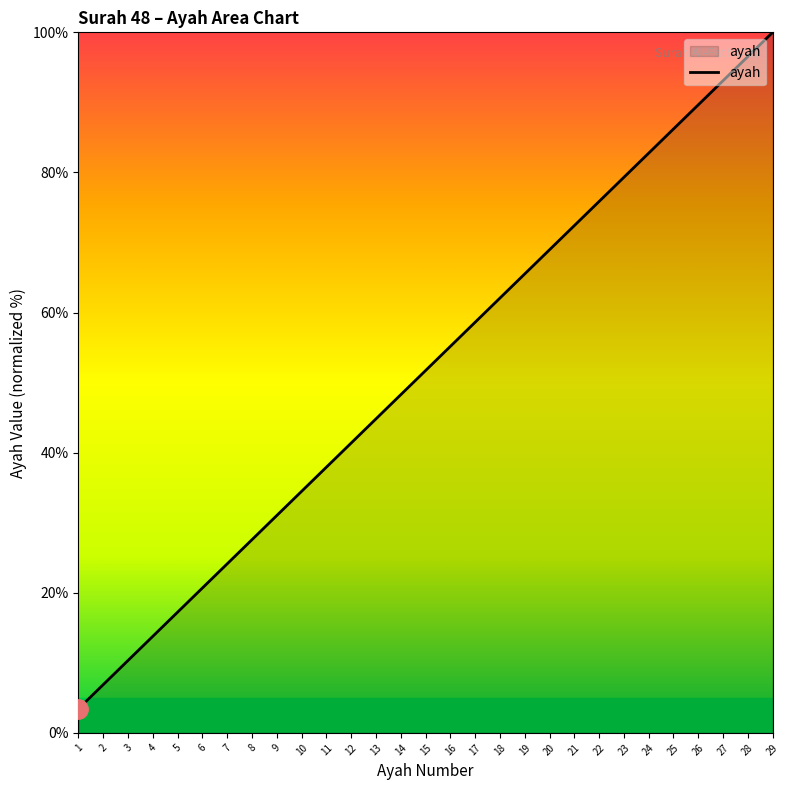

What is the difference between the maximum and minimum values?

96.6